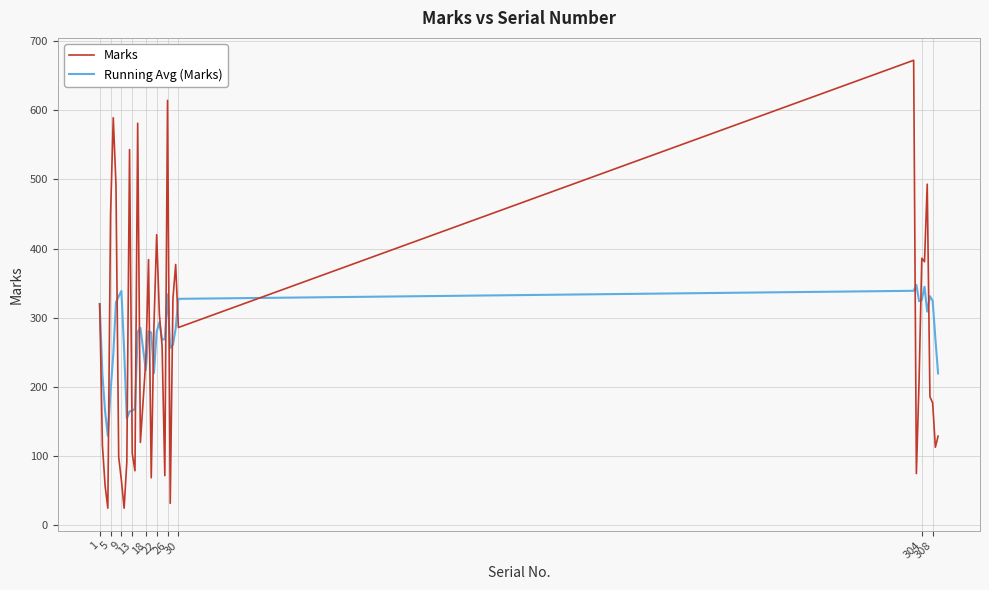

List the series in order of their peak value, lowest first.

Running Avg (Marks), Marks